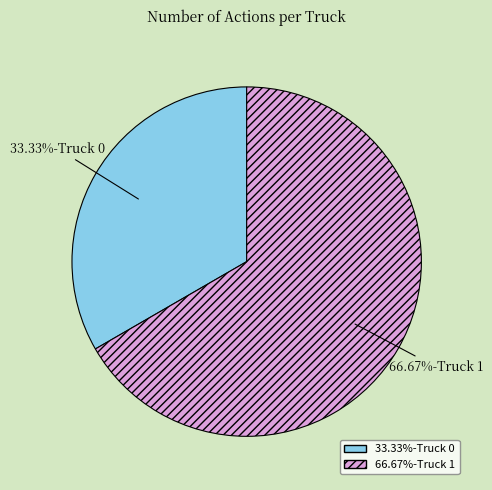

Does any single category account for the majority?

Yes